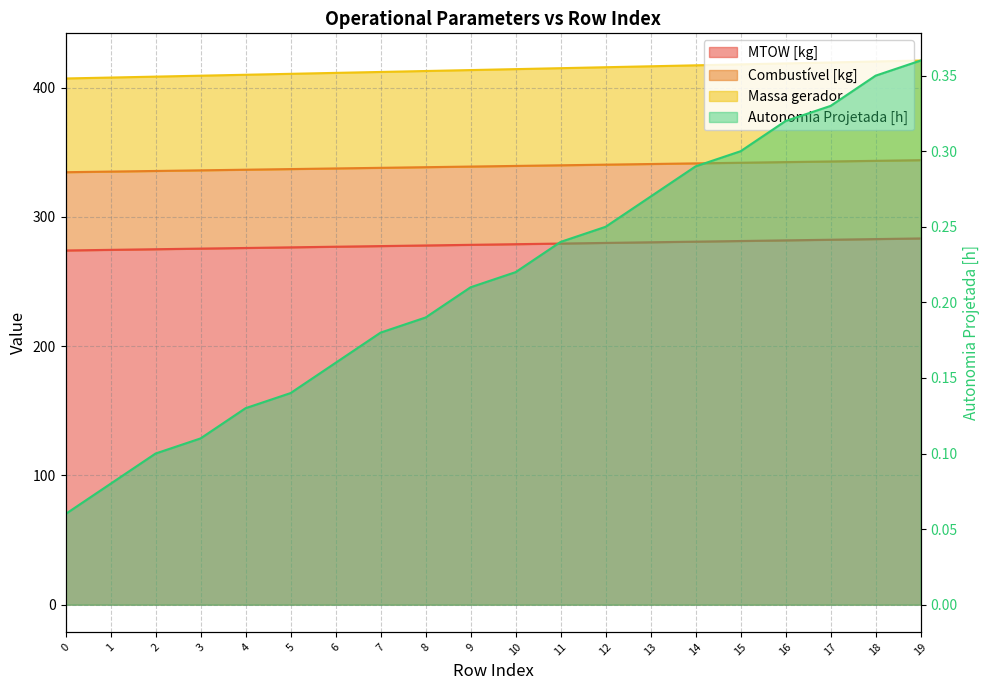

What is the difference between the maximum and second lowest values in the Autonomia Projetada [h] series?

0.3